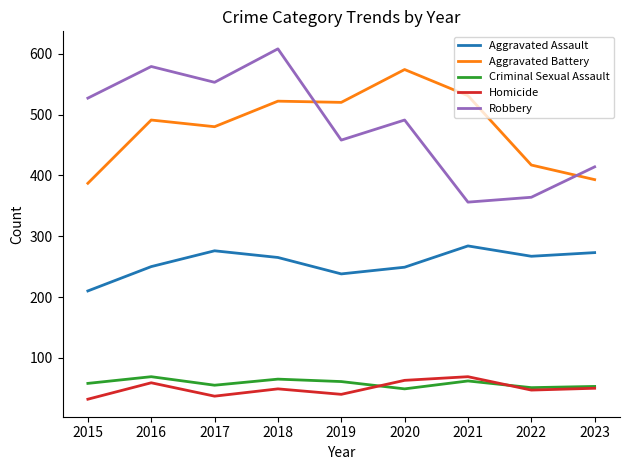

Where is the first local maximum for Aggravated Battery?

2016